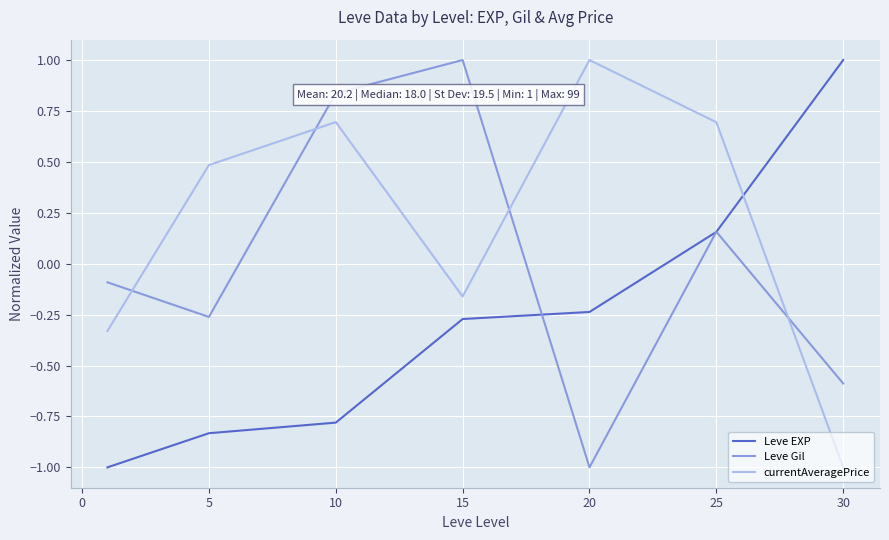

Does the chart display data point markers on the line(s)?

No